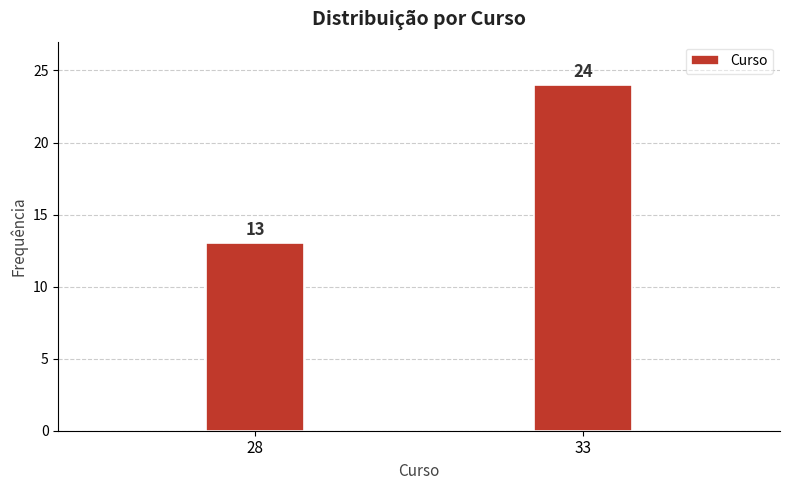

Reading left to right, transcribe all the data shown in this chart.

13	24